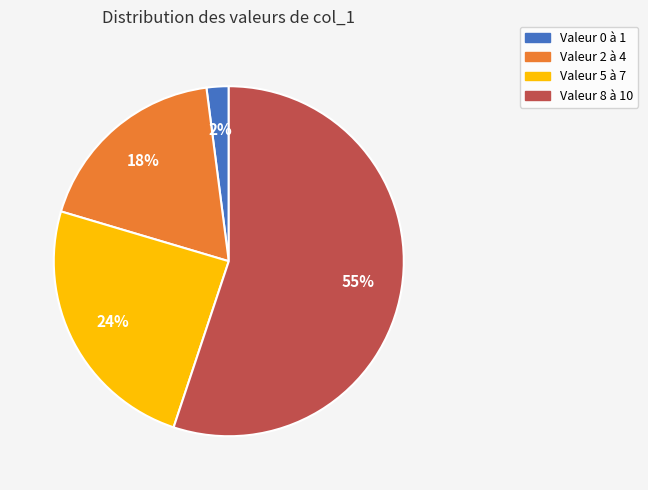

What percentage is the Valeur 5 à 7 slice, to the nearest percent?

24%